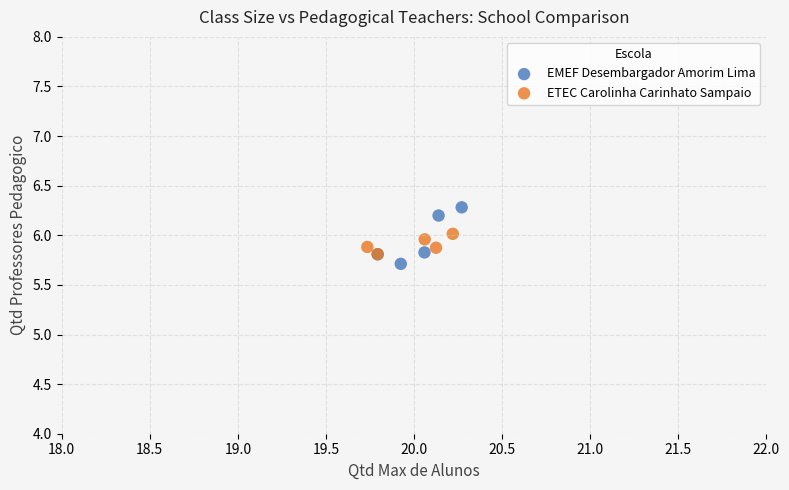

Which series has the largest Y range (max minus min)?

EMEF Desembargador Amorim Lima